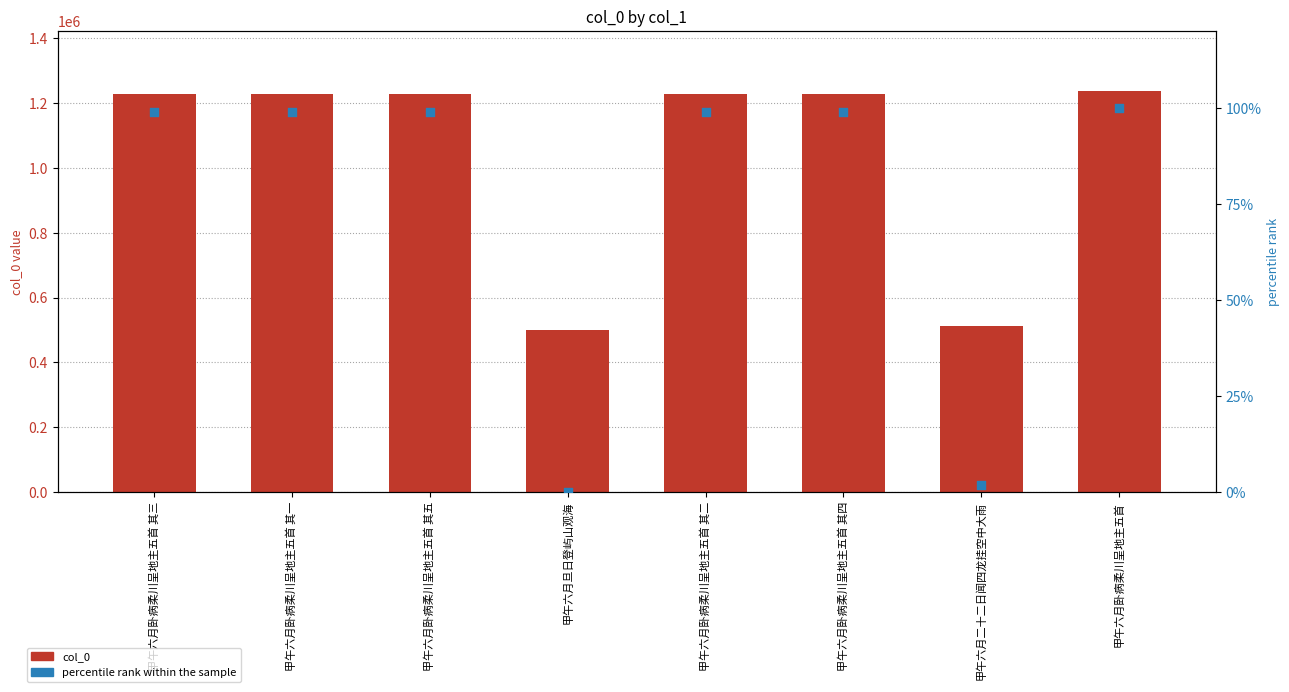

Which series reaches the maximum Y coordinate?

col_0